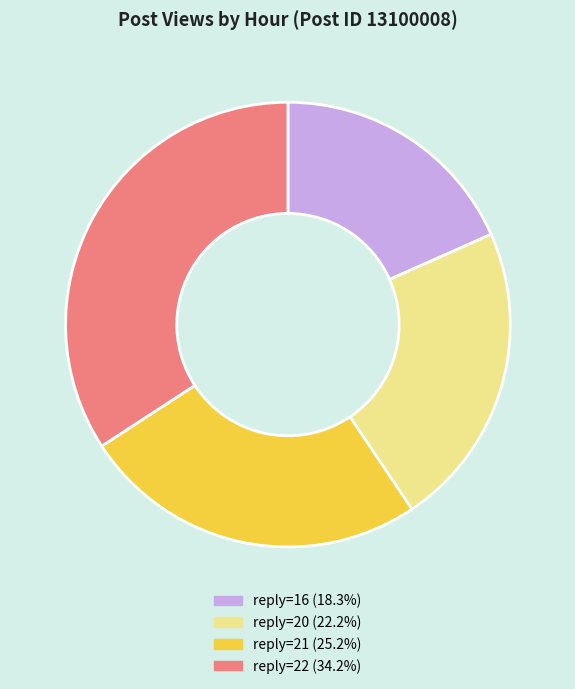

Is there any slice that represents more than half of the pie?

No